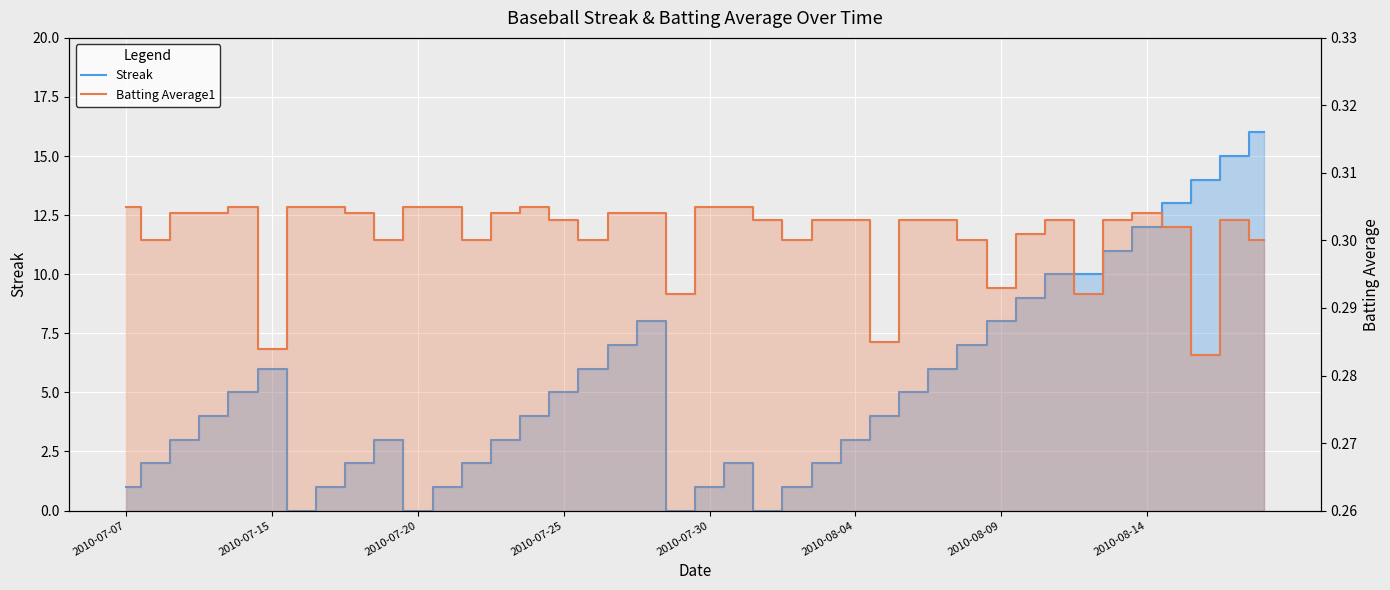

Is it true that Batting Average1 equals 0.2 at 14?

False